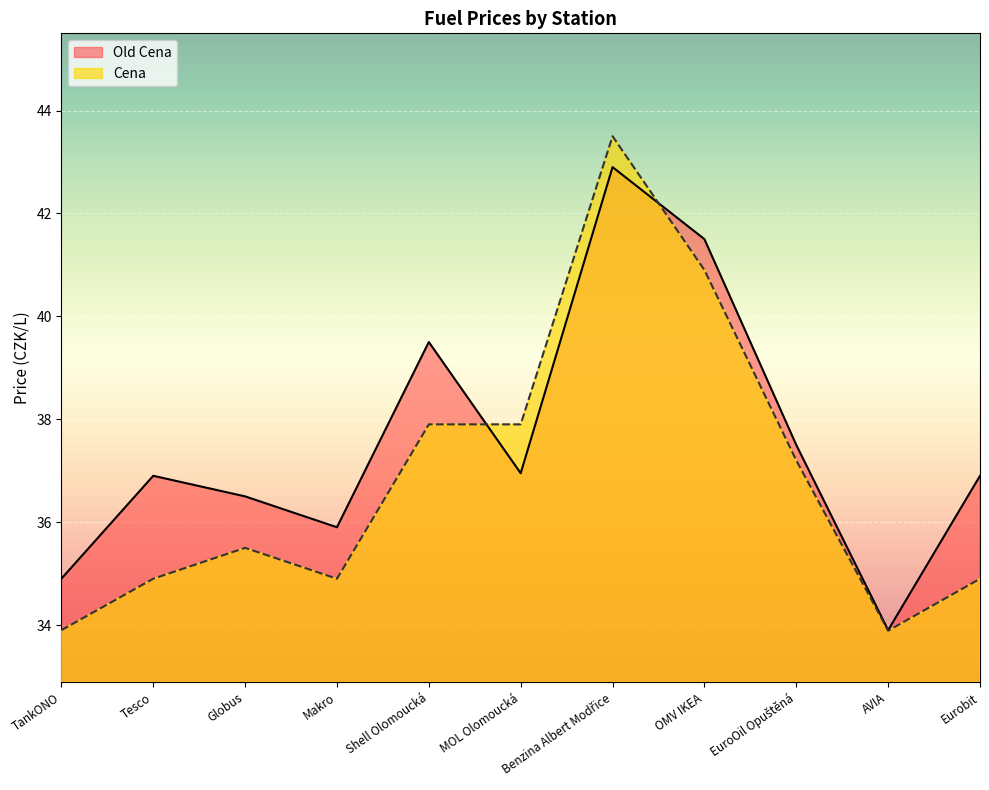

What position from the left is OMV IKEA?

8